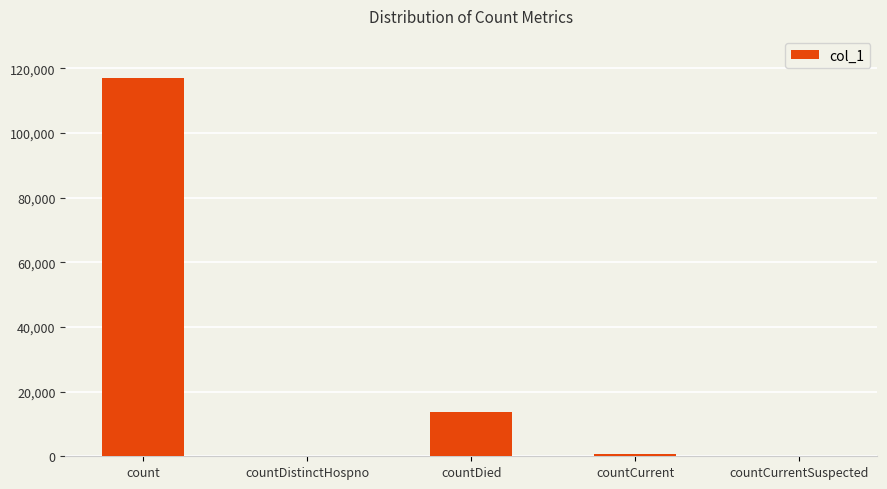

Are the bars grouped side by side (vs. stacked)?

No